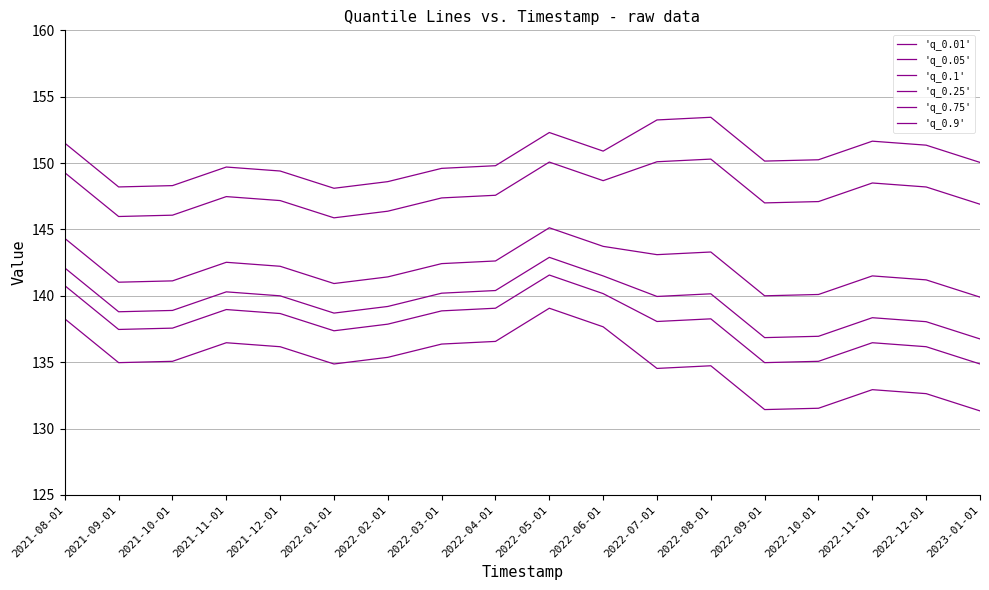

Where is 'q_0.75' nearest to the value 148?

2022-12-01